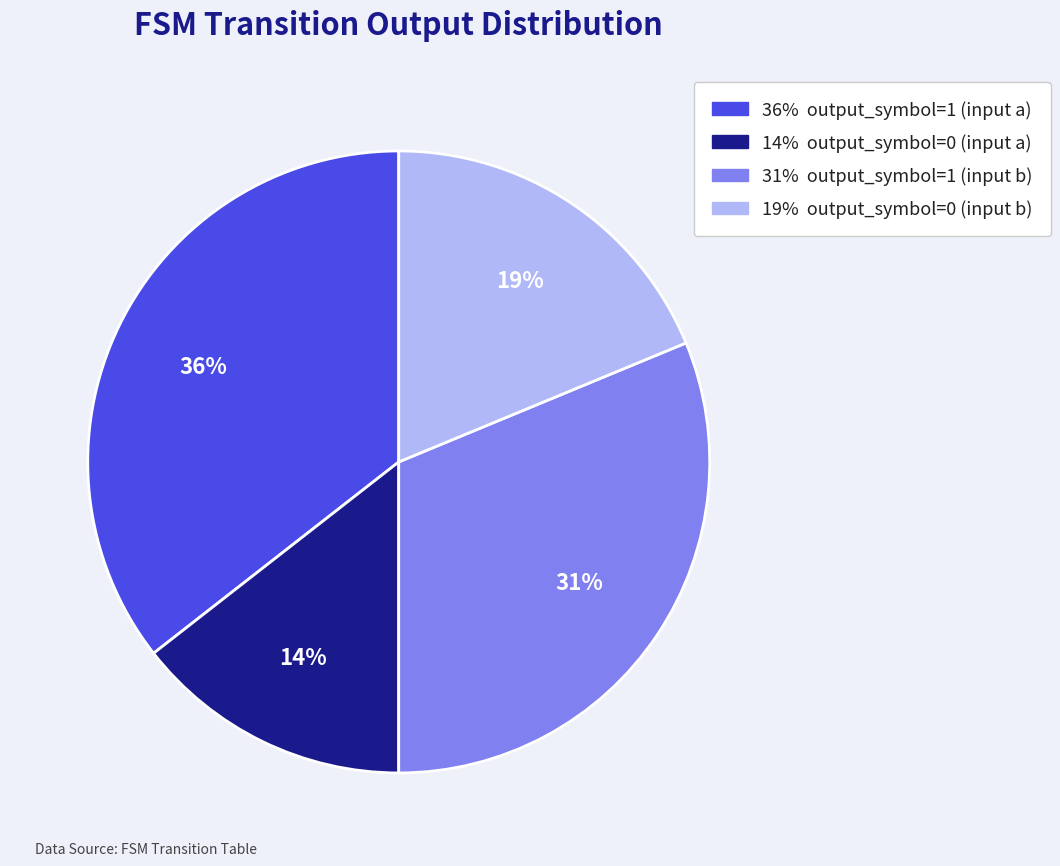

Is there any slice that represents more than half of the pie?

No